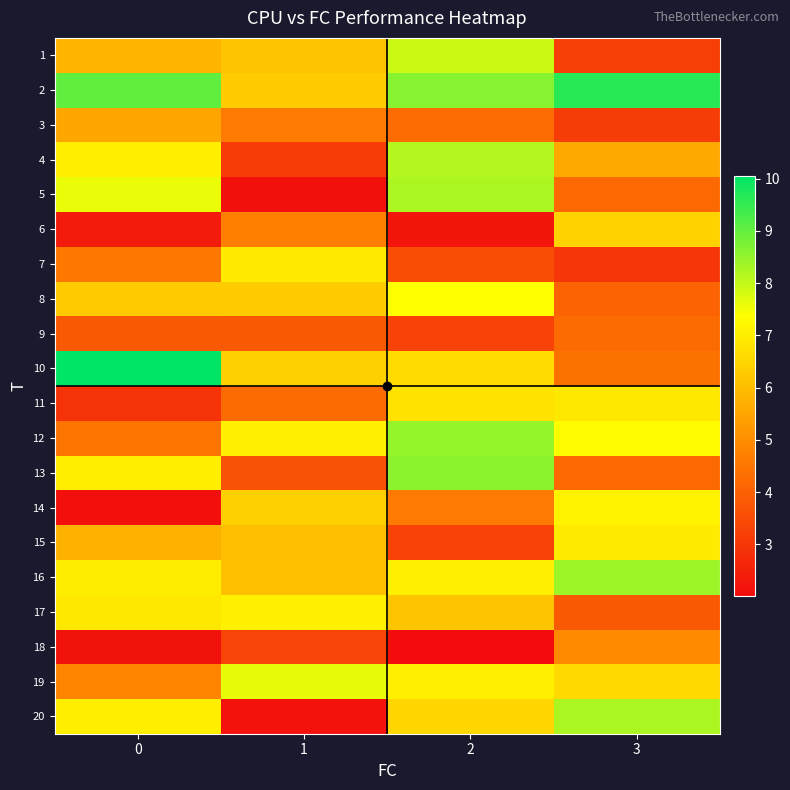

Reading left to right, extract all data points from this chart.

1: 0=5.8	1=6.2	2=7.9	3=3.2
2: 0=9.0	1=6.3	2=8.6	3=9.6
3: 0=5.5	1=4.6	2=4.2	3=3.2
4: 0=7.0	1=3.1	2=8.1	3=5.5
5: 0=7.6	1=2.1	2=8.3	3=4.2
6: 0=2.4	1=4.7	2=2.2	3=6.4
7: 0=4.6	1=6.9	2=3.5	3=3.0
8: 0=6.3	1=6.3	2=7.4	3=4.1
9: 0=3.8	1=3.8	2=3.3	3=4.2
10: 0=10.1	1=6.4	2=6.6	3=4.4
11: 0=2.9	1=4.2	2=6.8	3=6.9
12: 0=4.4	1=7.1	2=8.5	3=7.3
13: 0=7.0	1=3.6	2=8.6	3=4.2
14: 0=2.1	1=6.4	2=4.6	3=7.1
15: 0=5.7	1=6.0	2=3.3	3=7.0
16: 0=7.0	1=6.1	2=7.1	3=8.4
17: 0=6.9	1=7.1	2=6.1	3=3.8
18: 0=2.1	1=3.3	2=2.0	3=4.9
19: 0=4.8	1=7.6	2=7.1	3=6.6
20: 0=7.0	1=2.2	2=6.5	3=8.3